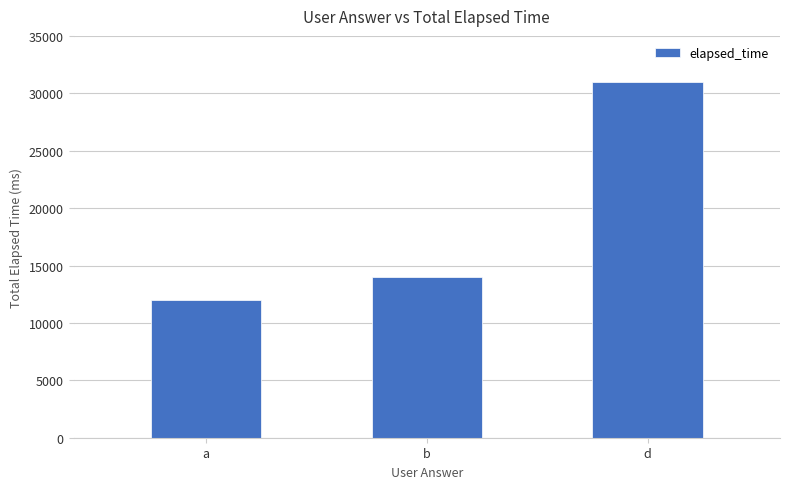

Is it true that the value at d is 31000?

True